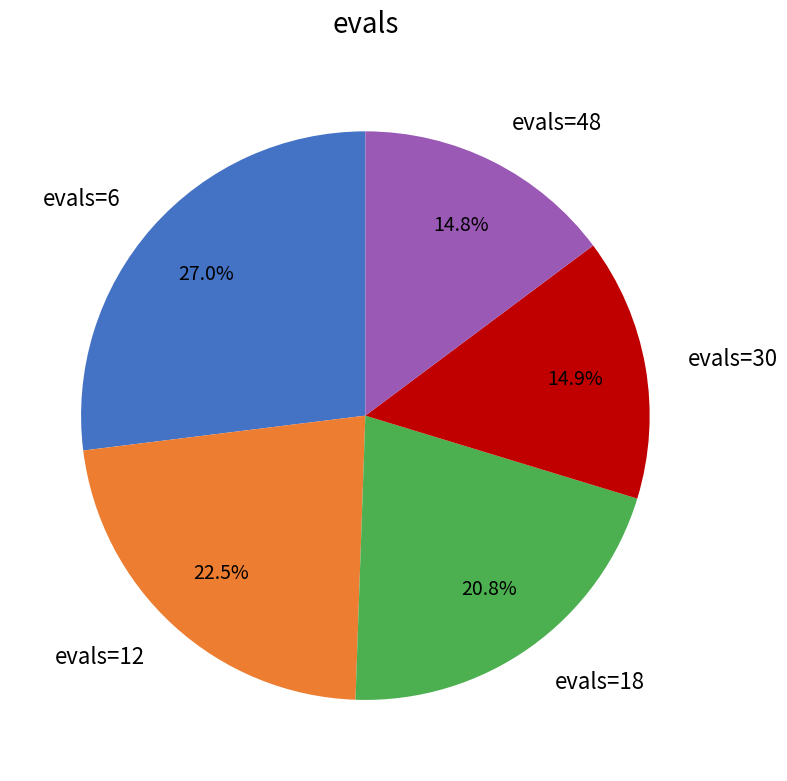

Does any single category account for the majority?

No